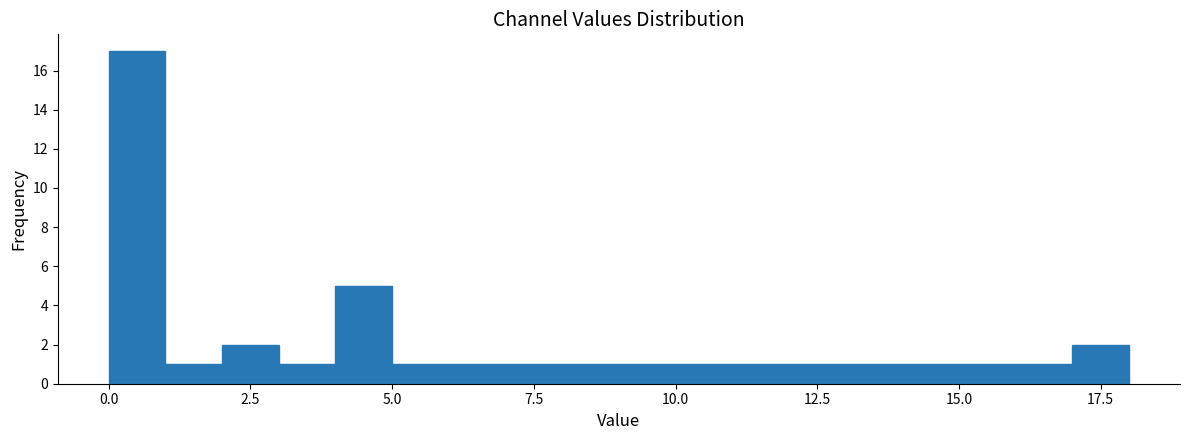

Read against the x-axis, roughly where is the centre of the tallest bar?

0.5